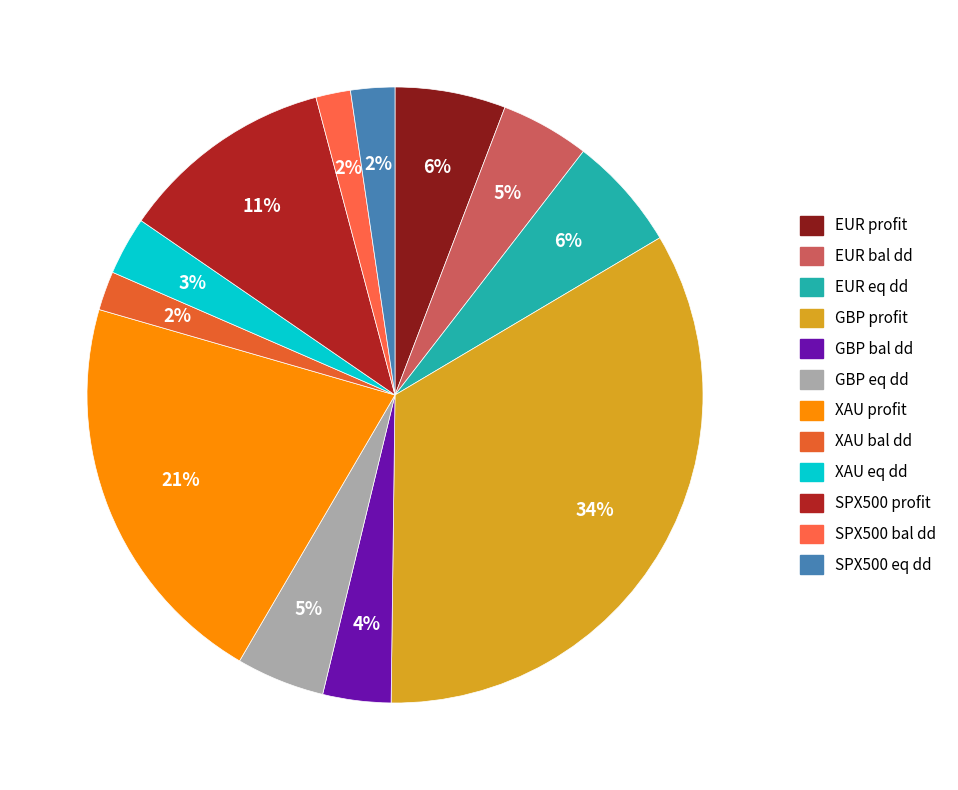

Which slice is the smallest?

SPX500 bal dd